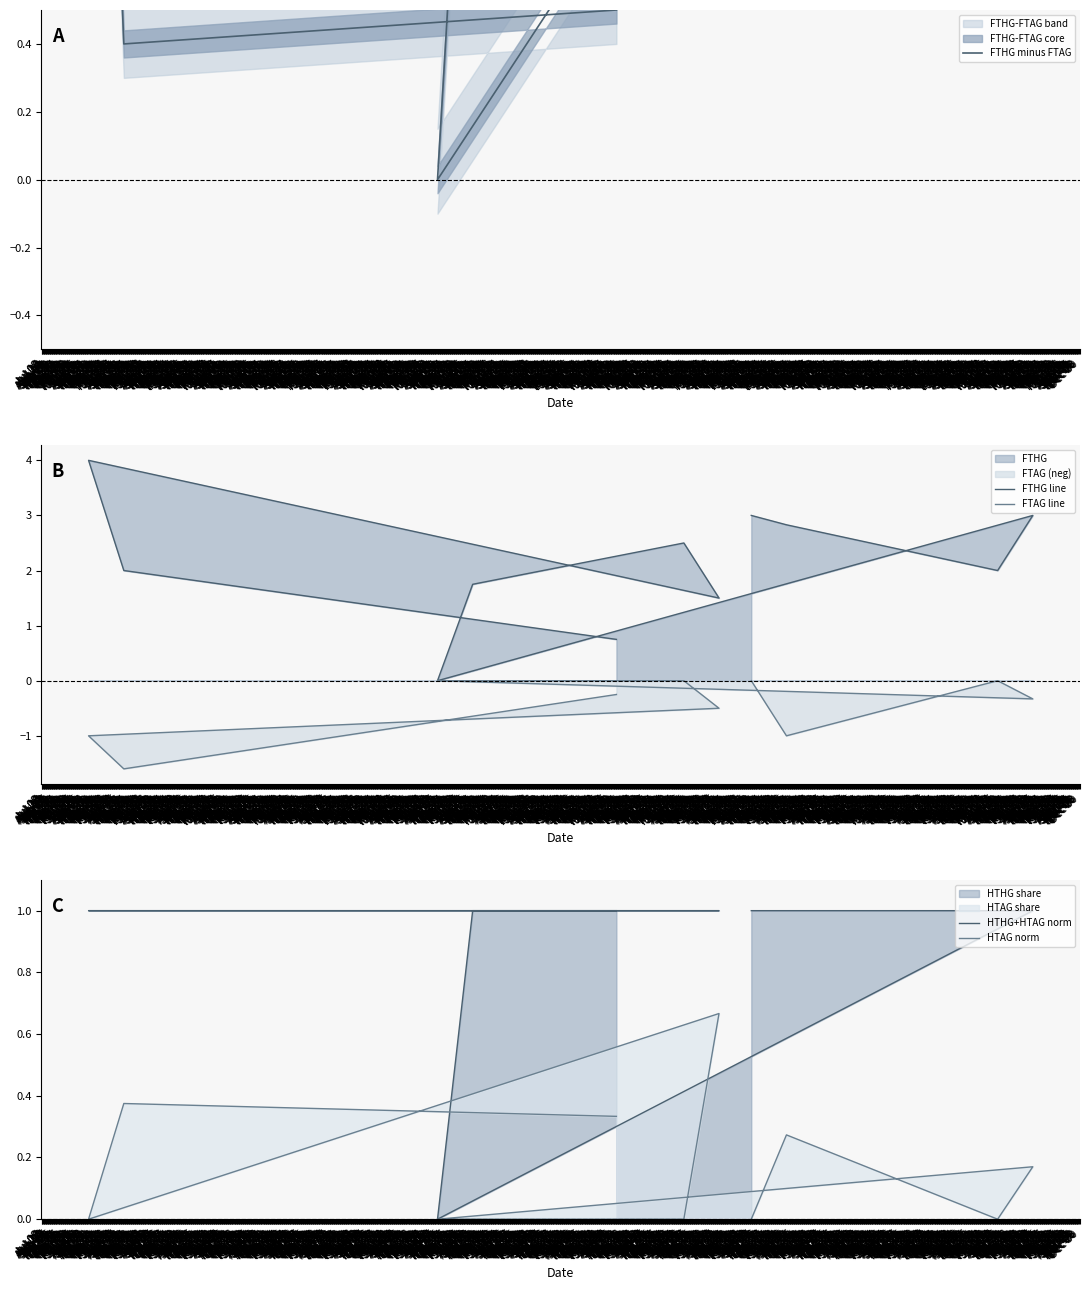

How many interior local valleys does the FTAG line series have?

3